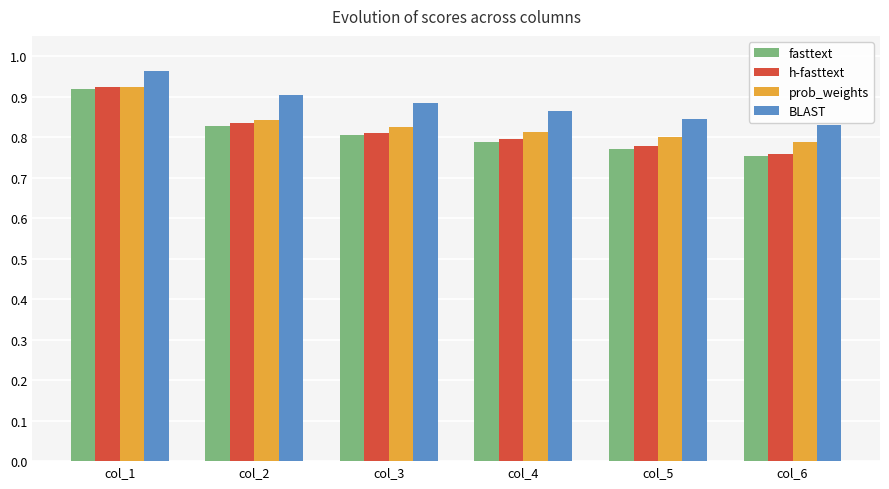

Count the number of categories in the chart.

6